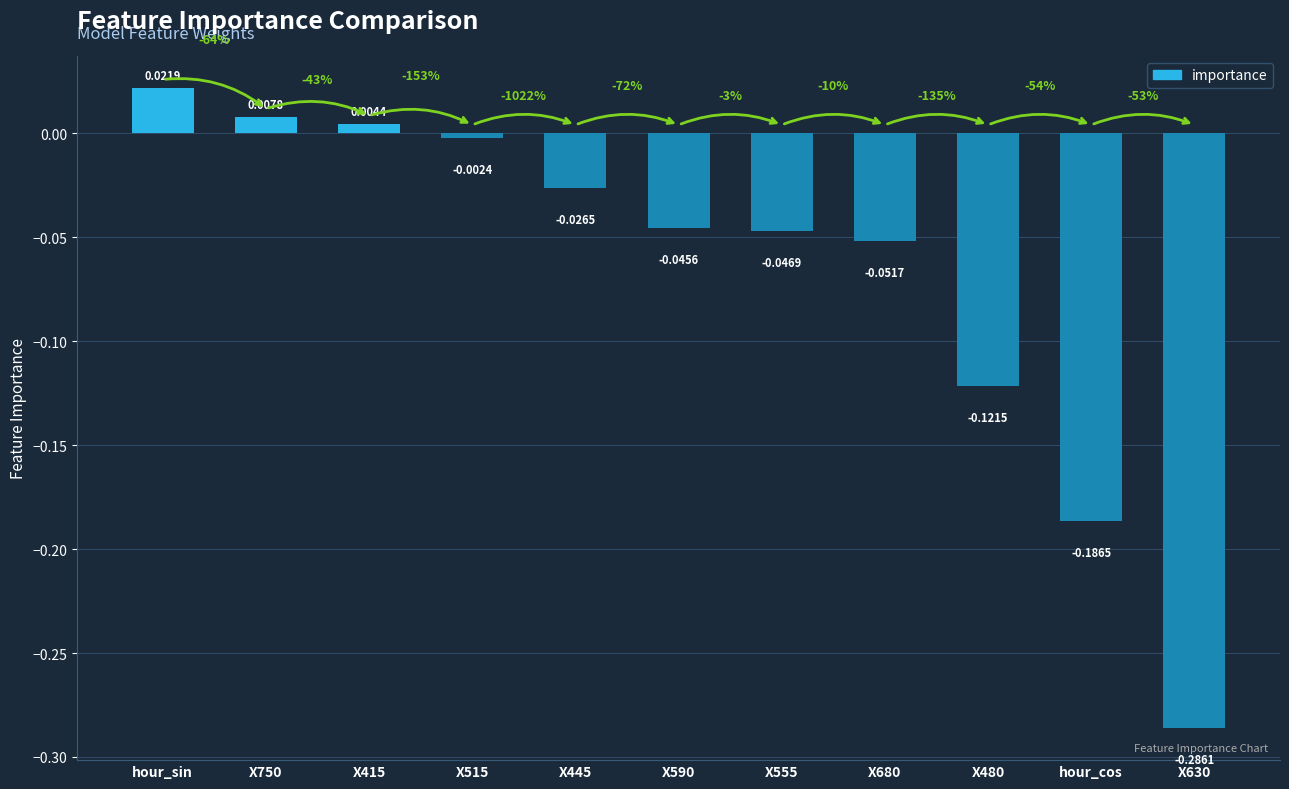

What is the sum of all values?

-0.7